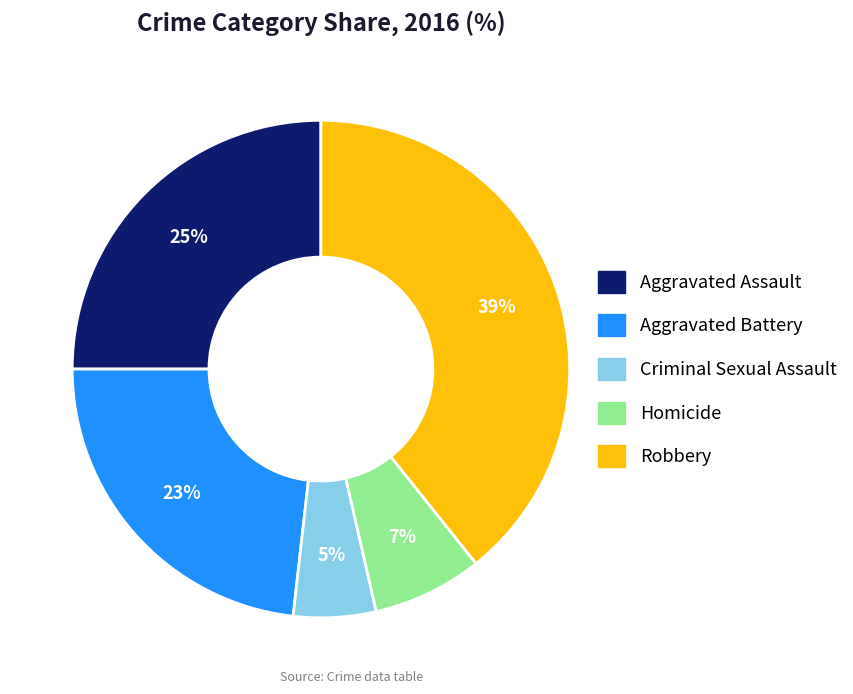

How many segments does this pie chart have?

5